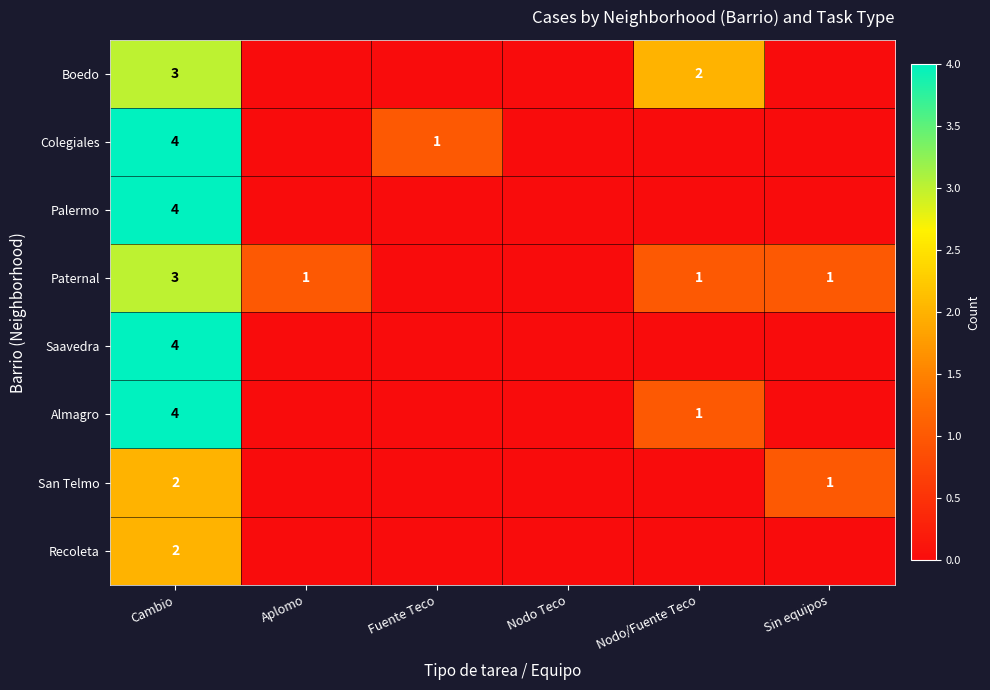

The Saavedra series shows 2 at Cambio. True or false?

False